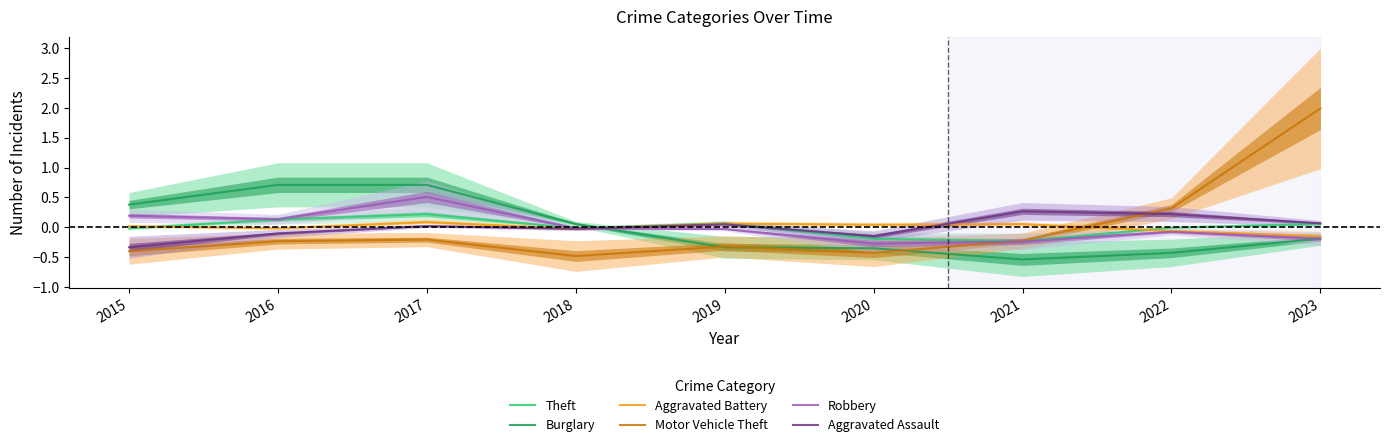

How many data points in Burglary are above 0?

4